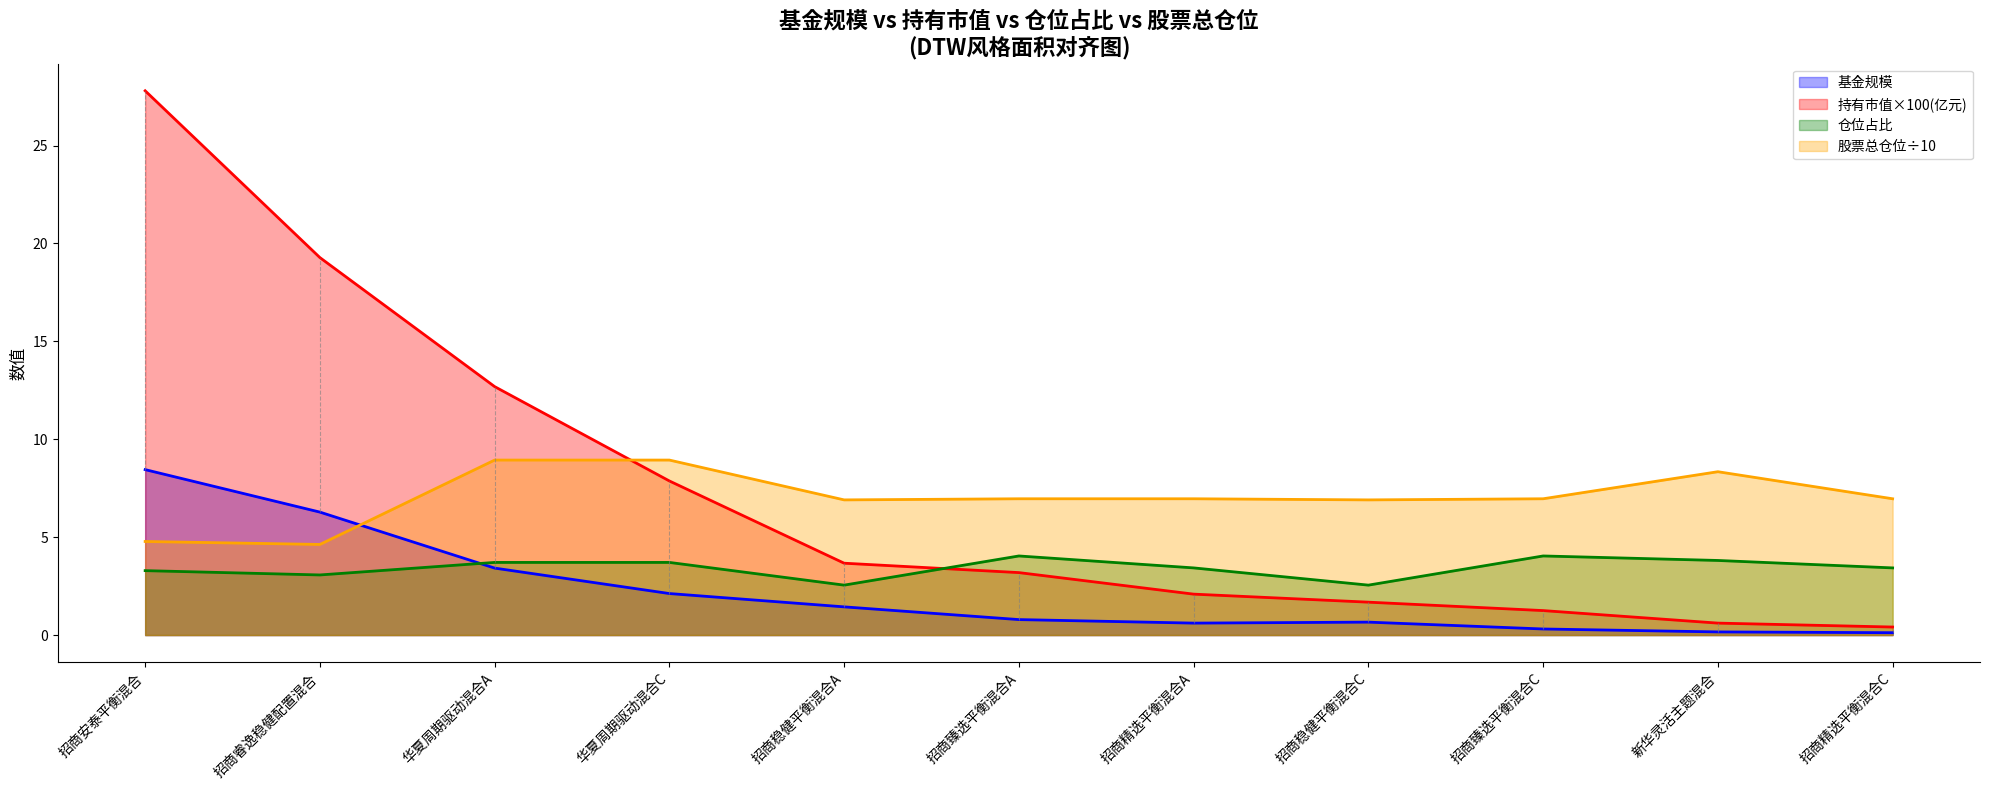

Reading left to right, extract all data points from this chart.

基金规模: 招商安泰平衡混合=8.4	招商睿逸稳健配置混合=6.3	华夏周期驱动混合A=3.4	华夏周期驱动混合C=2.1	招商稳健平衡混合A=1.4	招商臻选平衡混合A=0.8	招商精选平衡混合A=0.6	招商稳健平衡混合C=0.7	招商臻选平衡混合C=0.3	新华灵活主题混合=0.2	招商精选平衡混合C=0.1
持有市值(亿元): 招商安泰平衡混合=27.8	招商睿逸稳健配置混合=19.3	华夏周期驱动混合A=12.7	华夏周期驱动混合C=7.9	招商稳健平衡混合A=3.7	招商臻选平衡混合A=3.2	招商精选平衡混合A=2.1	招商稳健平衡混合C=1.7	招商臻选平衡混合C=1.2	新华灵活主题混合=0.6	招商精选平衡混合C=0.4
仓位占比: 招商安泰平衡混合=3.3	招商睿逸稳健配置混合=3.1	华夏周期驱动混合A=3.7	华夏周期驱动混合C=3.7	招商稳健平衡混合A=2.5	招商臻选平衡混合A=4.0	招商精选平衡混合A=3.4	招商稳健平衡混合C=2.5	招商臻选平衡混合C=4.0	新华灵活主题混合=3.8	招商精选平衡混合C=3.4
股票总仓位: 招商安泰平衡混合=4.8	招商睿逸稳健配置混合=4.6	华夏周期驱动混合A=8.9	华夏周期驱动混合C=8.9	招商稳健平衡混合A=6.9	招商臻选平衡混合A=7.0	招商精选平衡混合A=7.0	招商稳健平衡混合C=6.9	招商臻选平衡混合C=7.0	新华灵活主题混合=8.3	招商精选平衡混合C=7.0